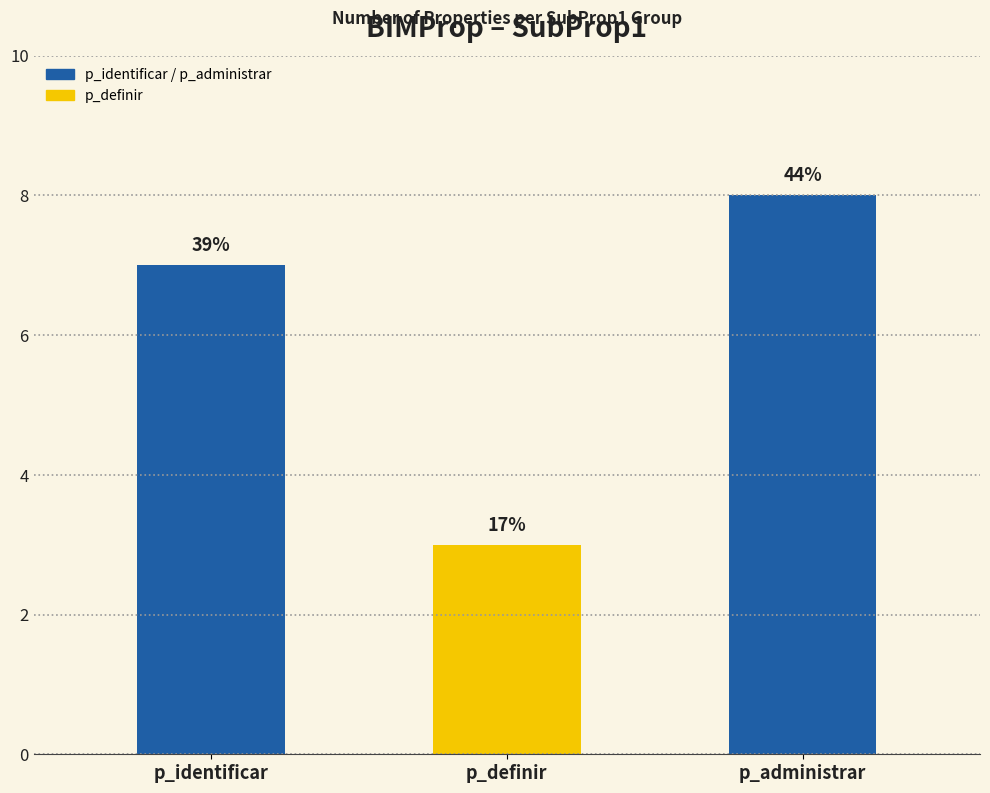

How many bars are there in total?

3